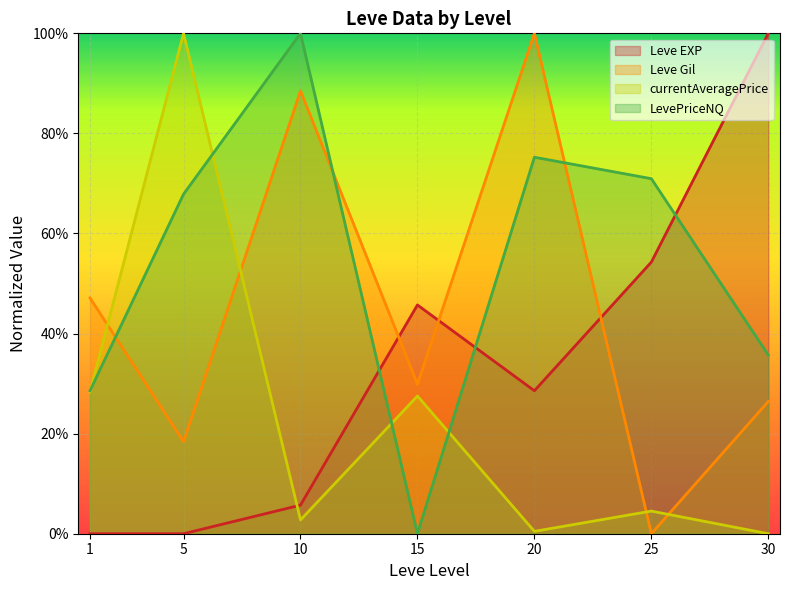

Which series has the widest spread of values?

Leve EXP